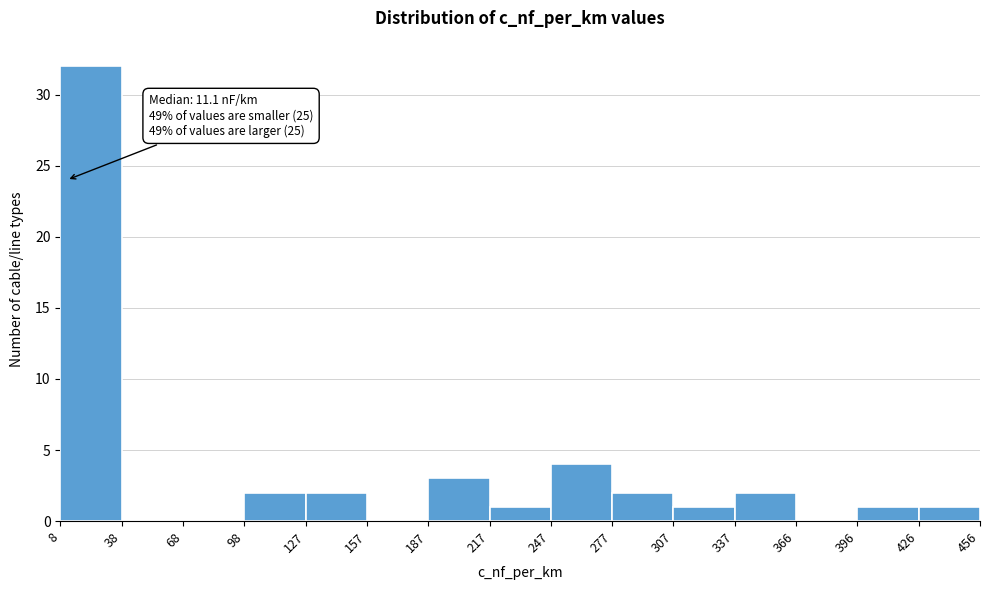

Over which range of the x-axis is the bar tallest?

8 to 38